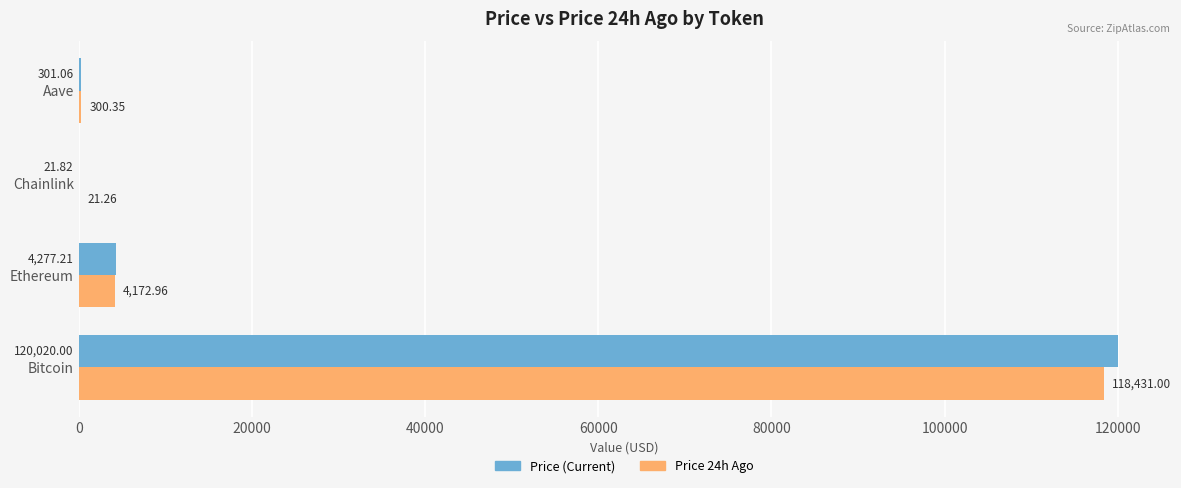

What is the total value across all series at Aave?

601.4